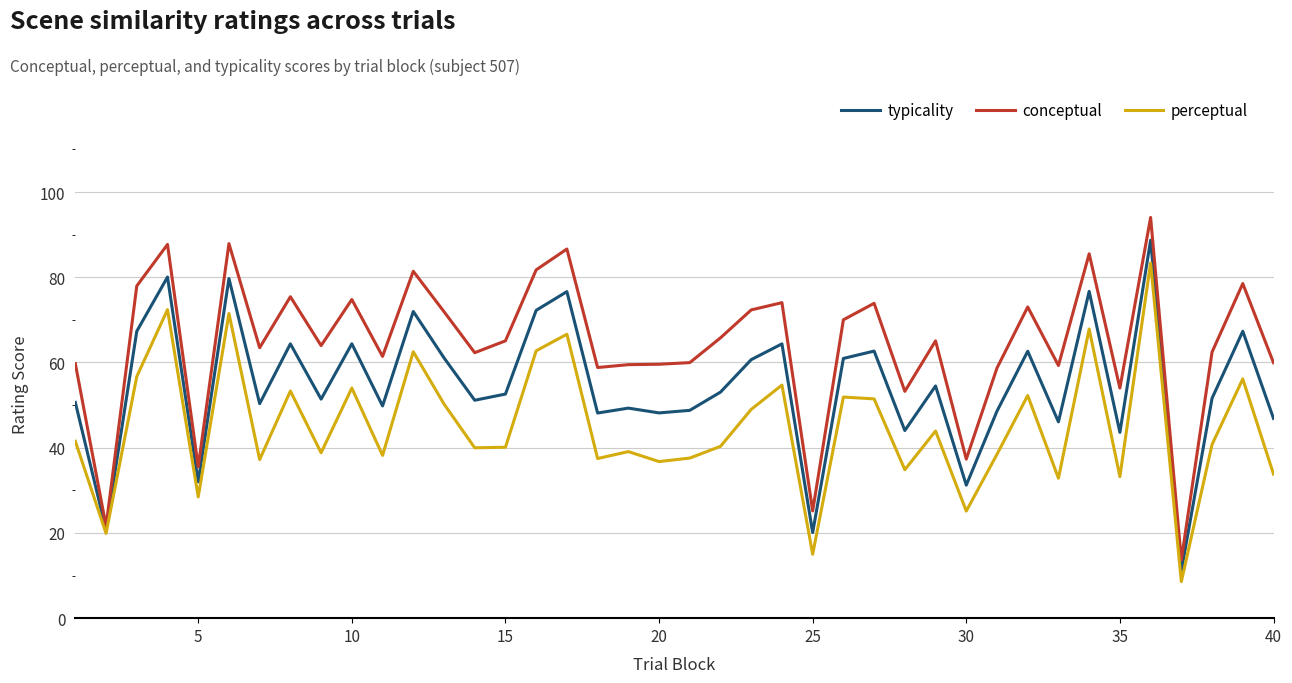

Rank the series by their average value, from lowest to highest.

perceptual, typicality, conceptual